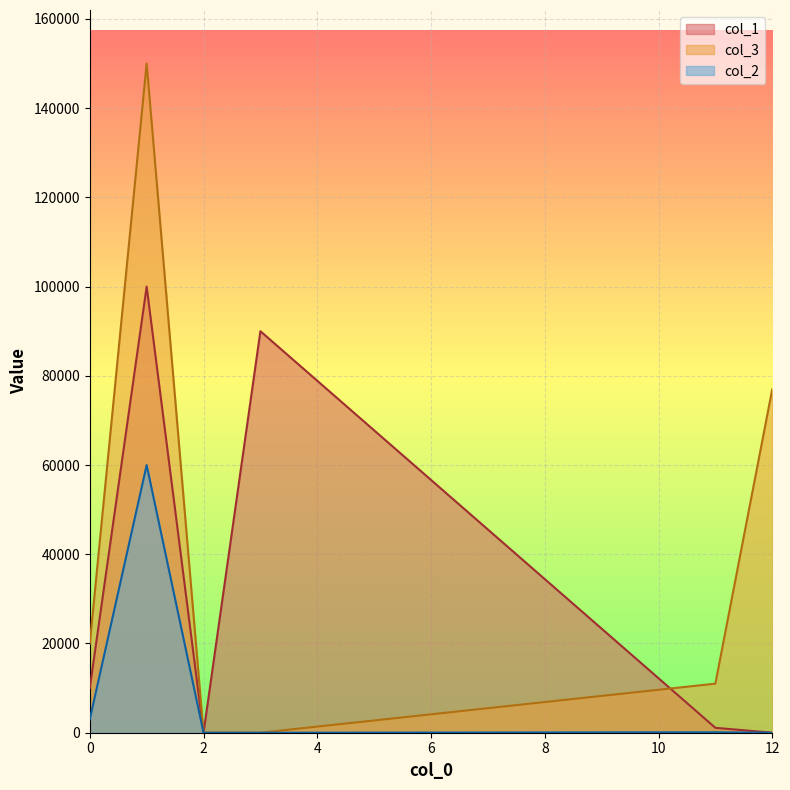

What is the difference between the col_3 values at 2 and 3?

1